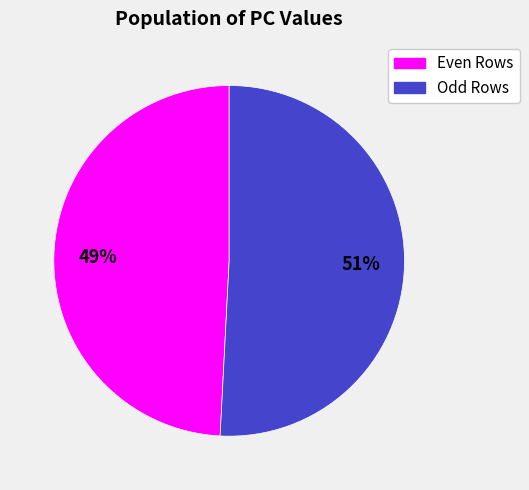

To the nearest percent, what is the average slice percentage?

50%